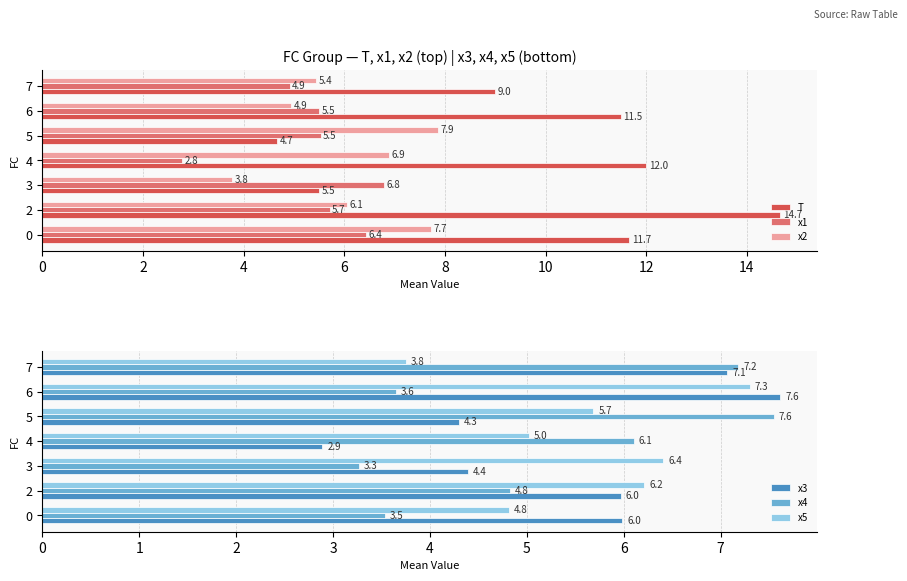

Where is T nearest to the value 9?

7